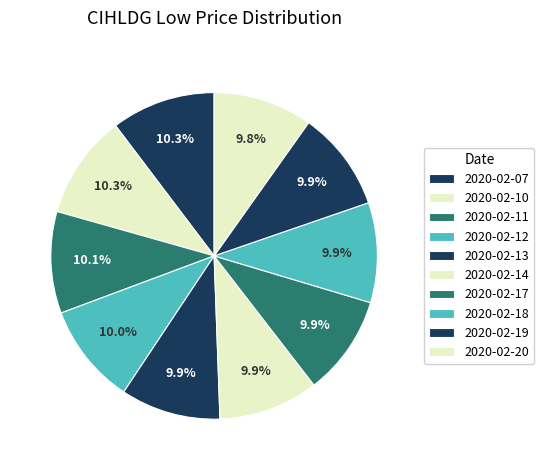

How many segments does this pie chart have?

10